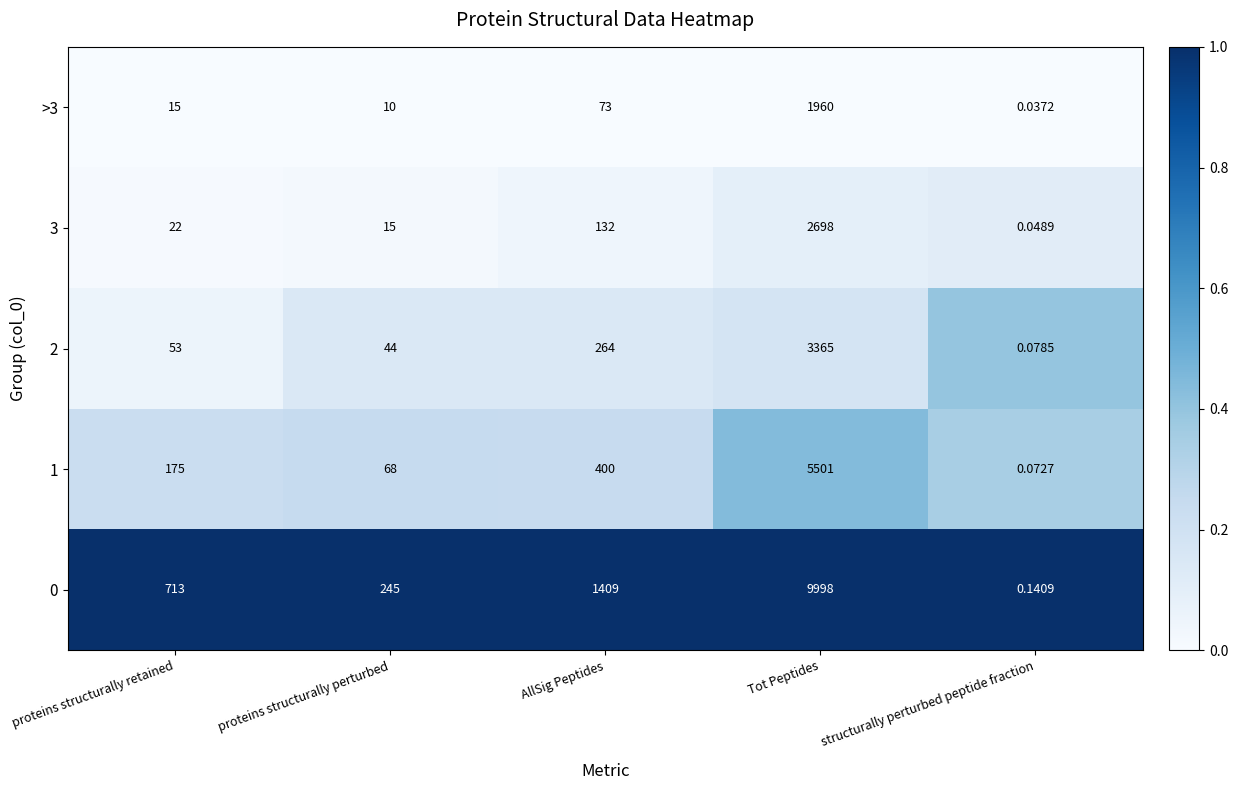

At which label is 2 closest to 1682?

AllSig Peptides